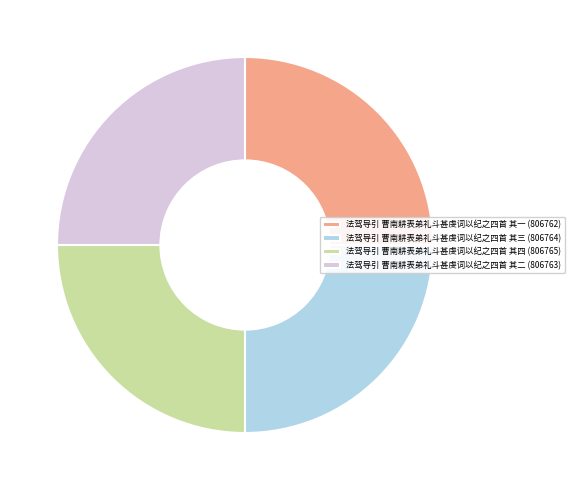

Approximately how many times larger is the value at 法驾导引 曹南耕表弟礼斗甚虔词以纪之四首 其三 (806764) compared to 法驾导引 曹南耕表弟礼斗甚虔词以纪之四首 其四 (806765)?

1.0